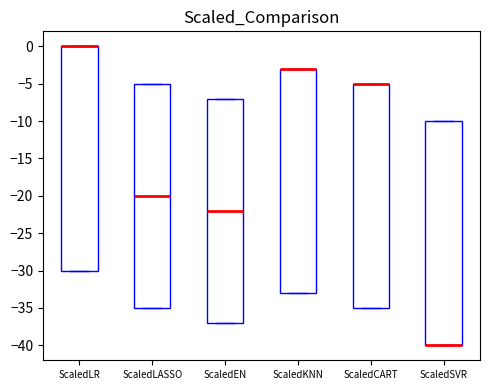

Where is the lower edge of the box for ScaledLASSO on the y-axis? The values are not printed on the chart, so give them approximately, as read against the axis.

-35